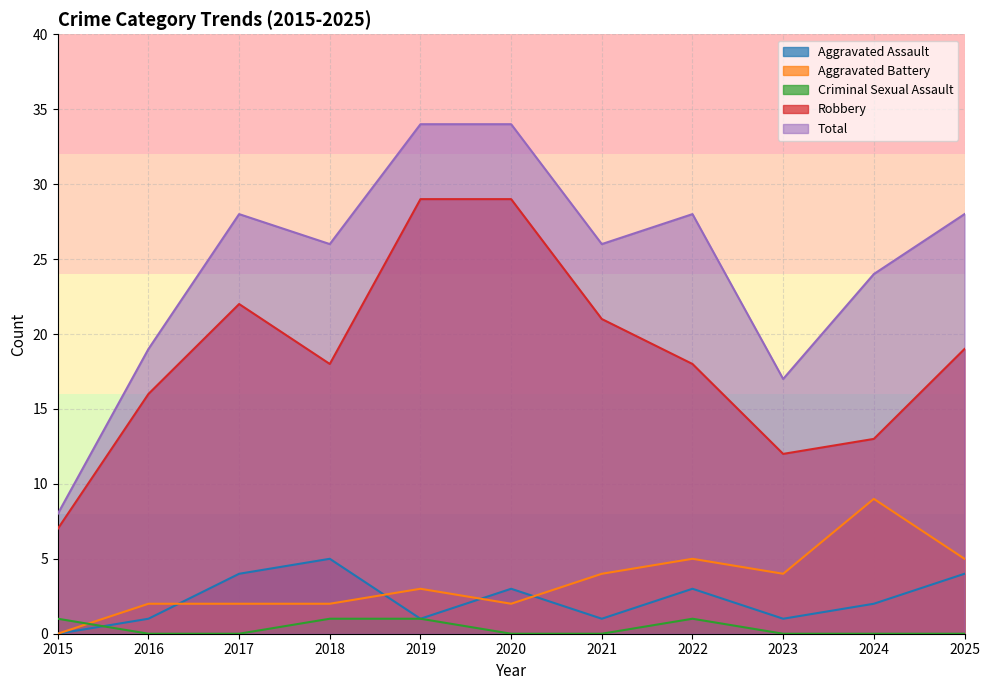

True or false: Criminal Sexual Assault and Aggravated Battery cross at least once.

True